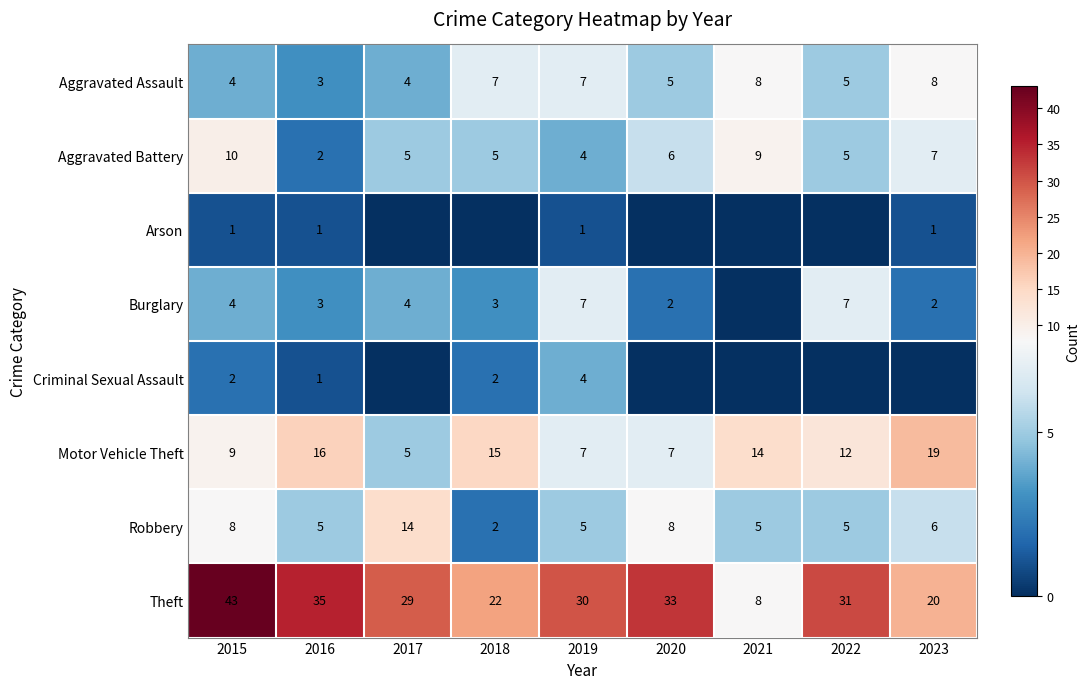

Where does the Motor Vehicle Theft series first go above 12?

2016